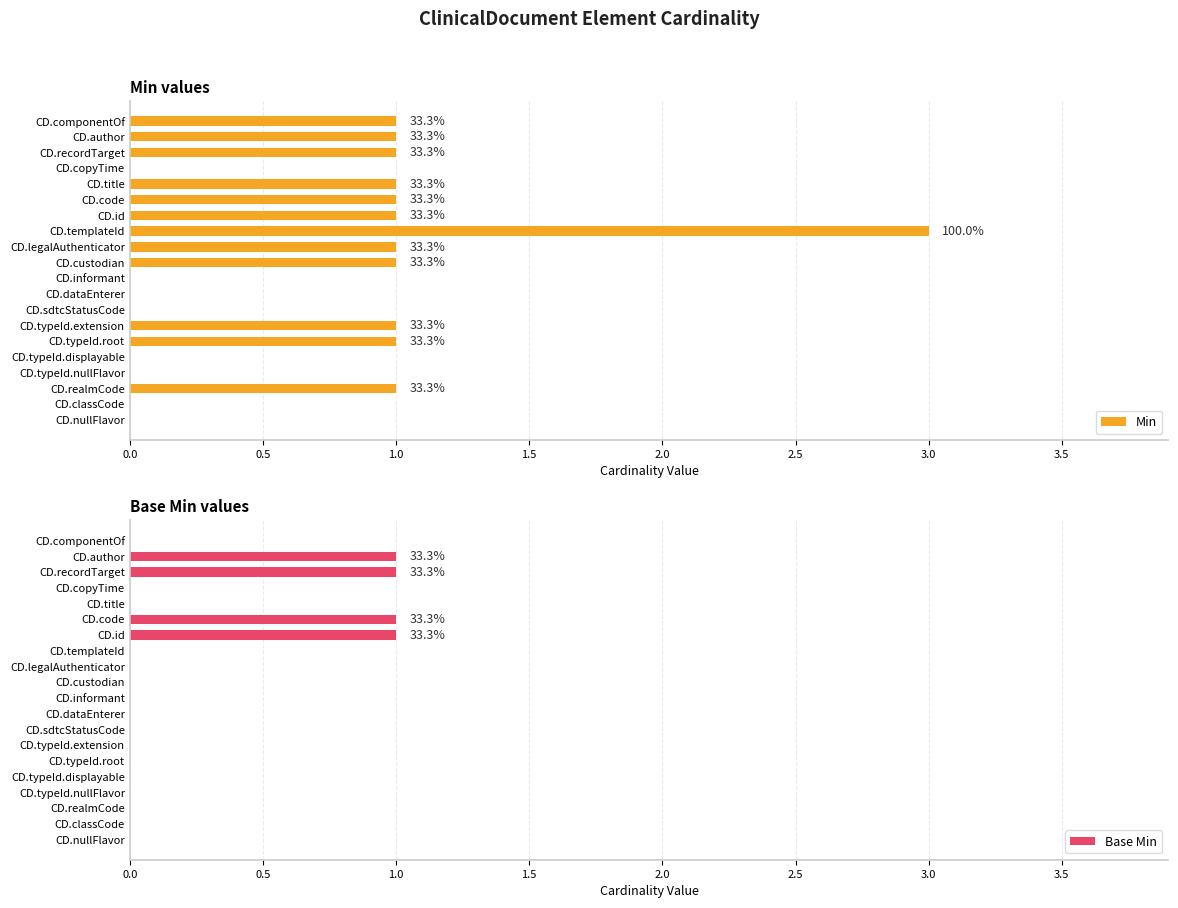

Is it true that Min equals 1 at CD.typeId.extension?

False